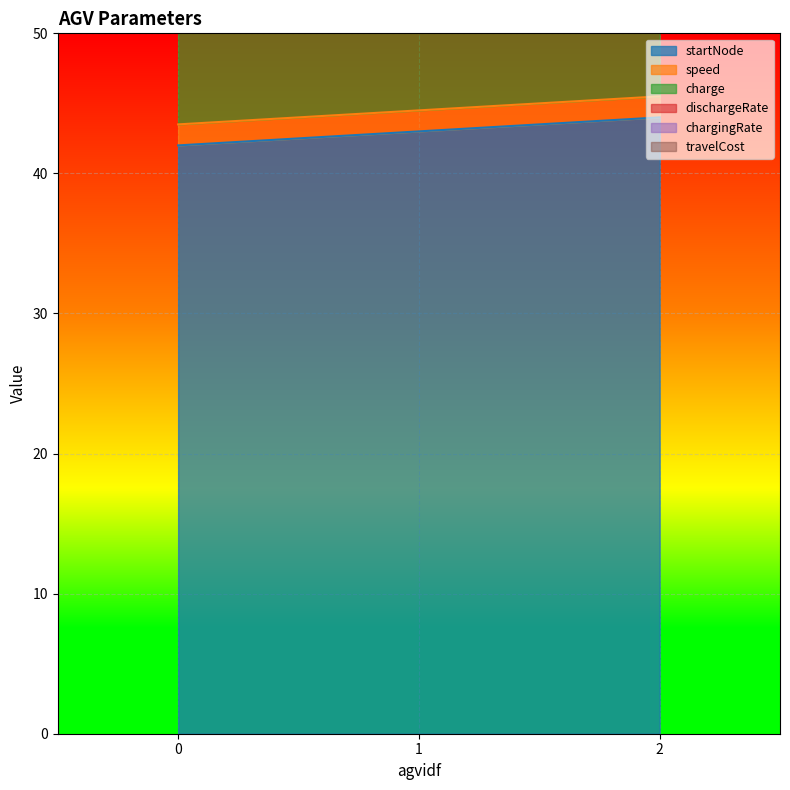

What is the difference between the highest and lowest values at 0?

42.0